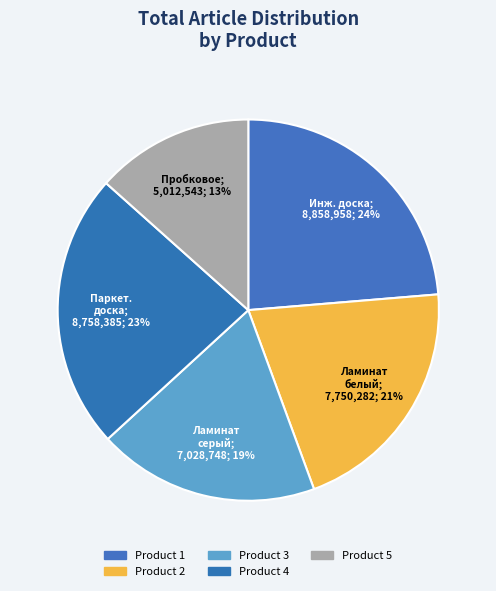

How many segments does this pie chart have?

5